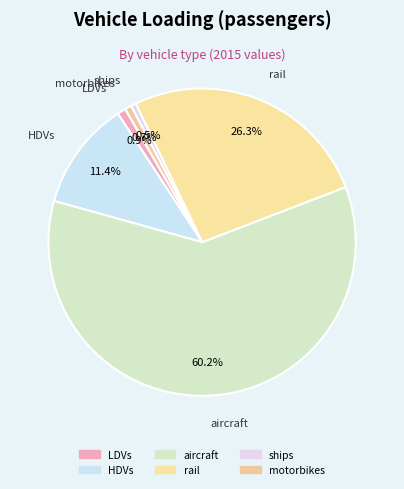

To the nearest percent, what is the combined percentage of aircraft and rail?

86%